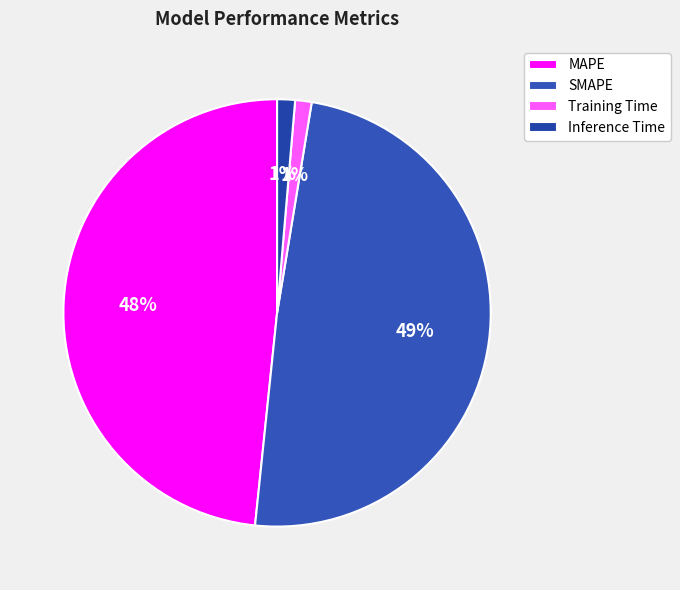

To the nearest percent, what is the combined percentage of Inference Time and SMAPE?

50%